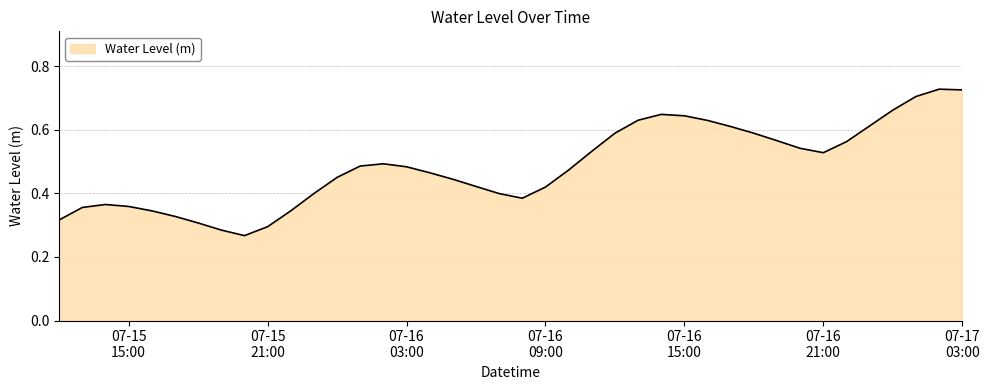

What is the smallest value displayed?

0.3